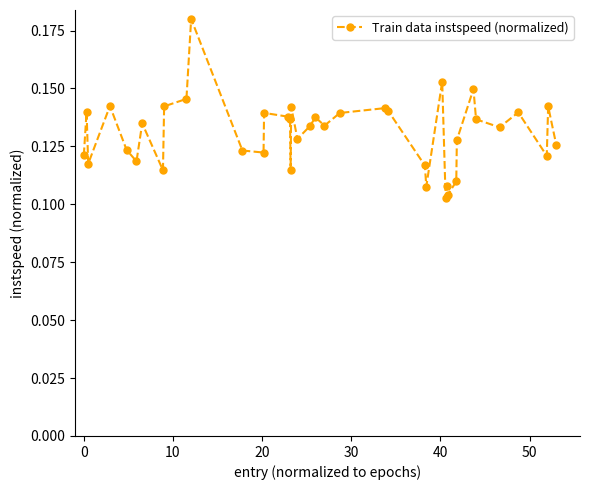

How many values are between 0 and 1?

40